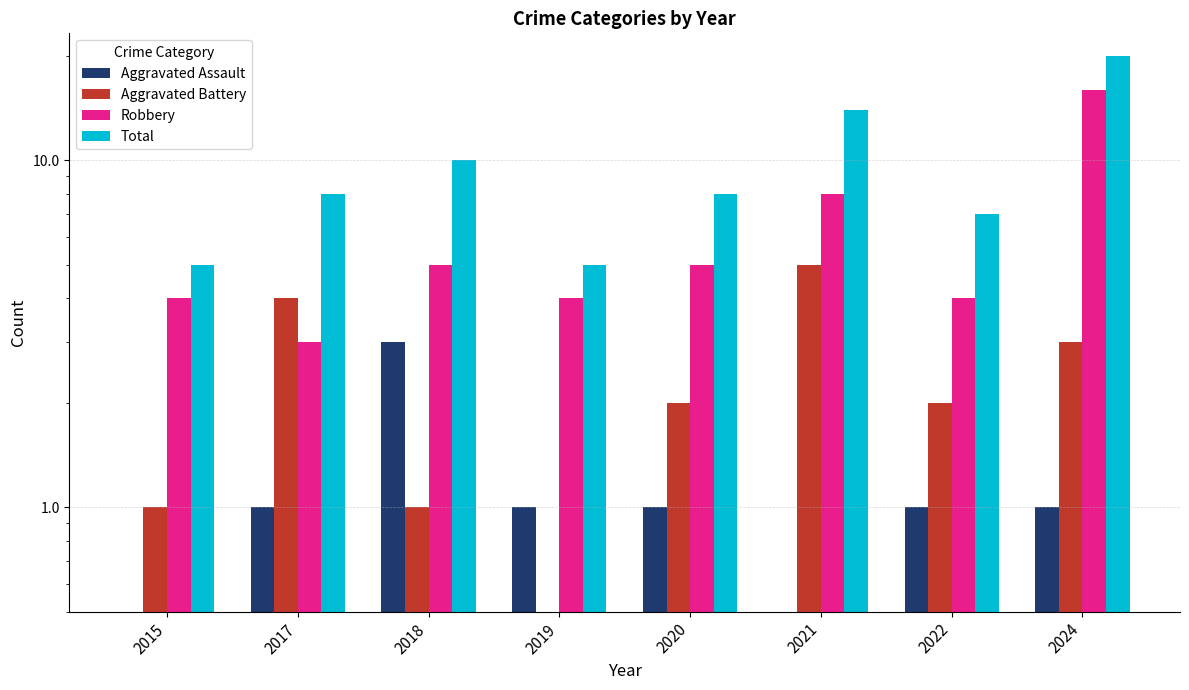

The value of Robbery at 2022 is 4. True or false?

True